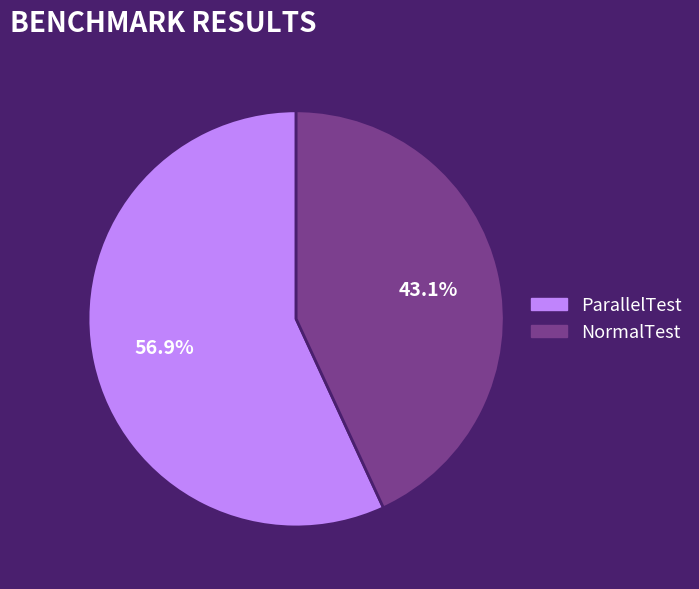

Combined, do ParallelTest and NormalTest account for over 50%?

Yes